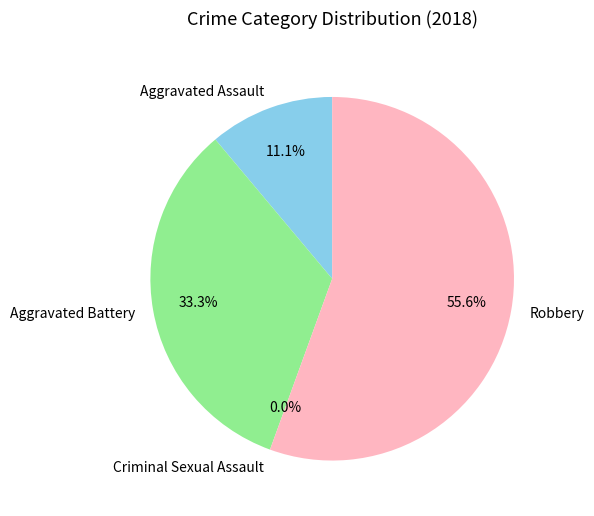

How many slices are in this pie chart?

4